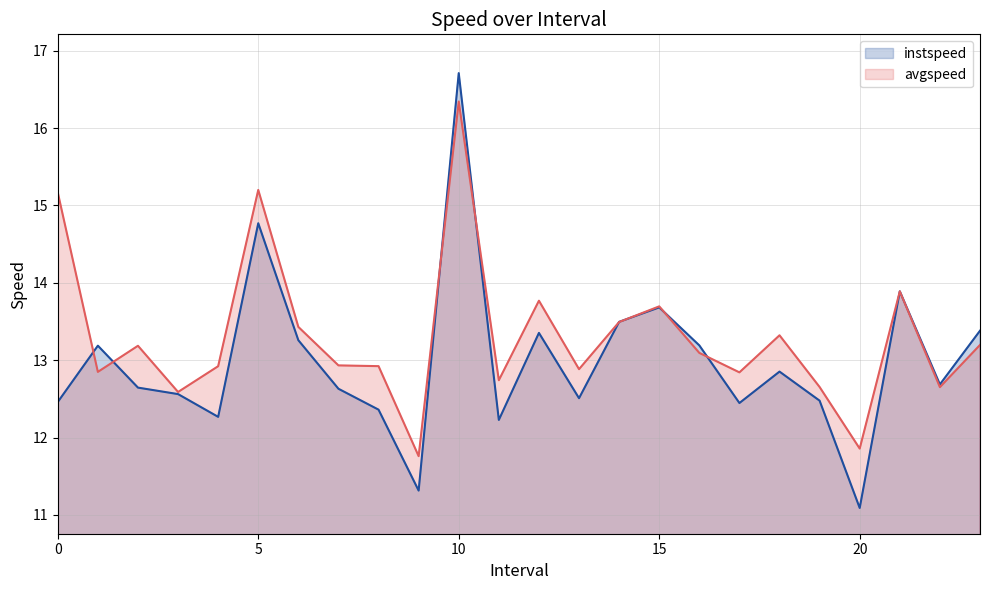

How many values in the avgspeed series exceed 13?

12